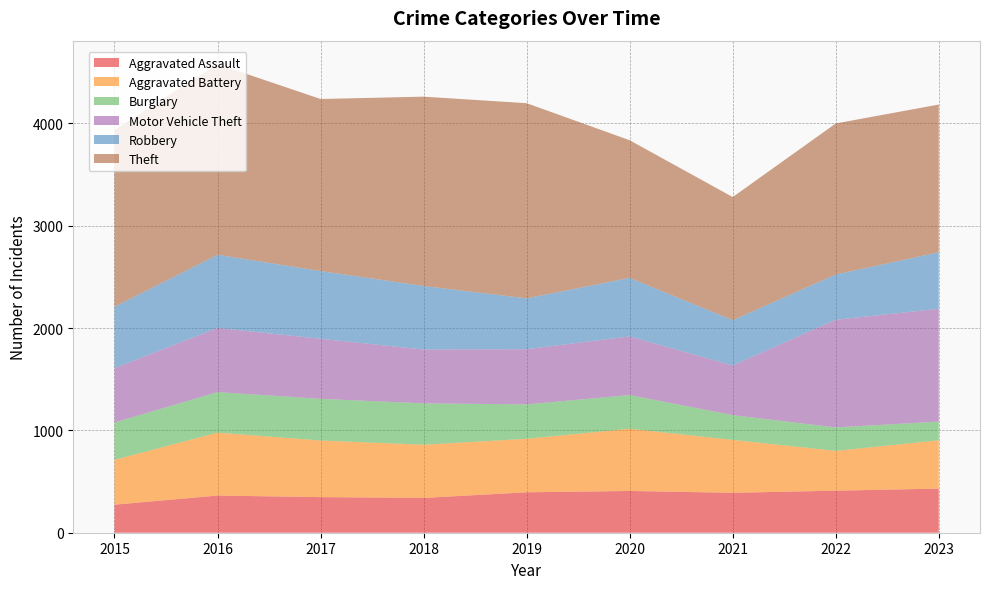

Reading left to right, extract all data points from this chart.

Aggravated Assault: 274	363	348	340	395	408	390	411	431
Aggravated Battery: 438	615	553	520	523	608	517	389	472
Burglary: 365	396	407	404	336	329	242	229	183
Motor Vehicle Theft: 531	627	587	526	539	573	485	1052	1102
Robbery: 600	715	662	621	497	572	443	442	552
Theft: 1725	1863	1681	1850	1907	1345	1203	1476	1444